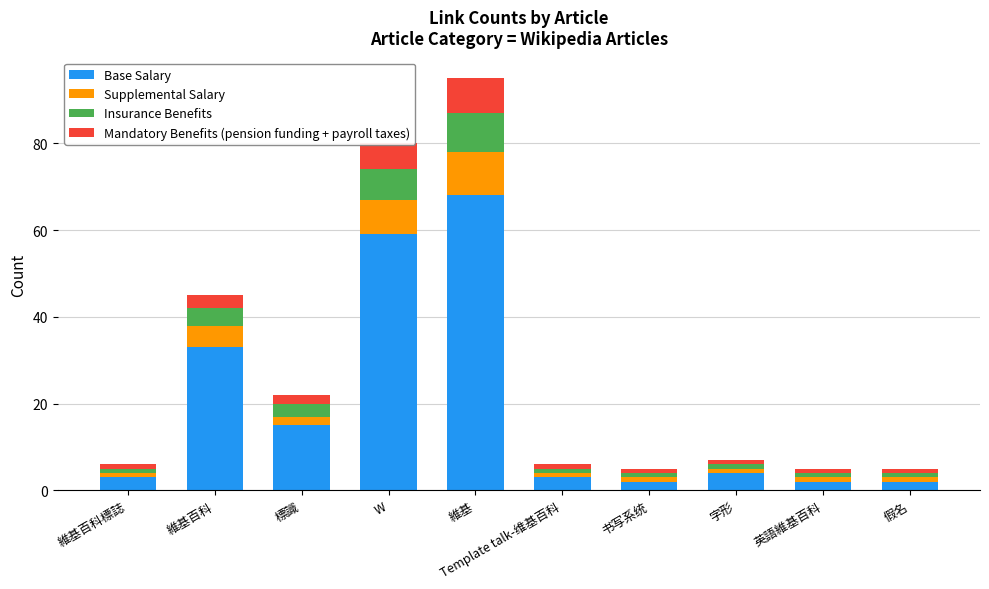

The value of Base Salary at W is 31. True or false?

False